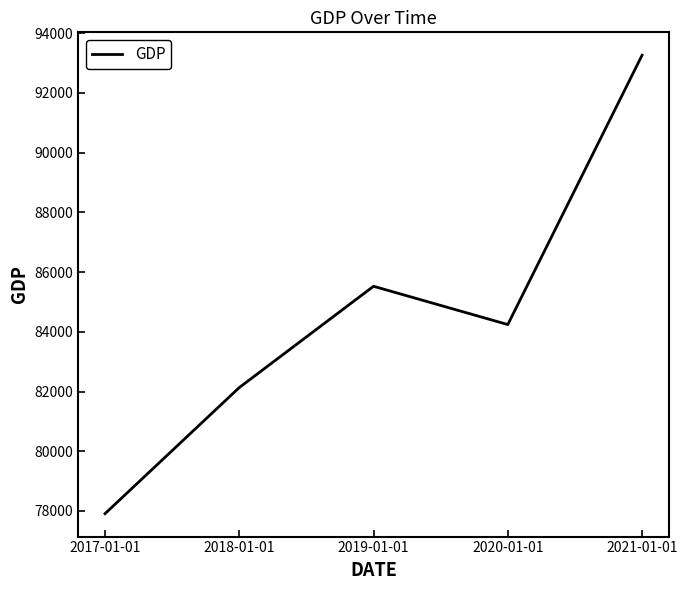

List the labels in order of value, smallest first.

2017-01-01, 2018-01-01, 2020-01-01, 2019-01-01, 2021-01-01